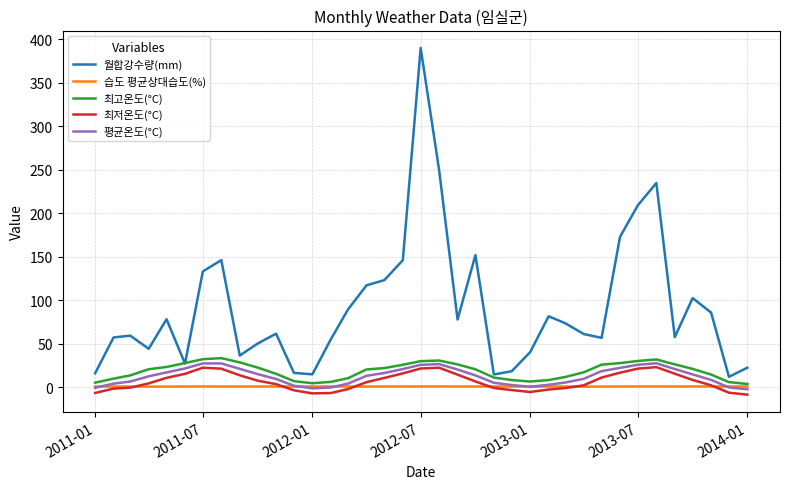

Which series has the largest total across all categories?

월합강수량(mm)